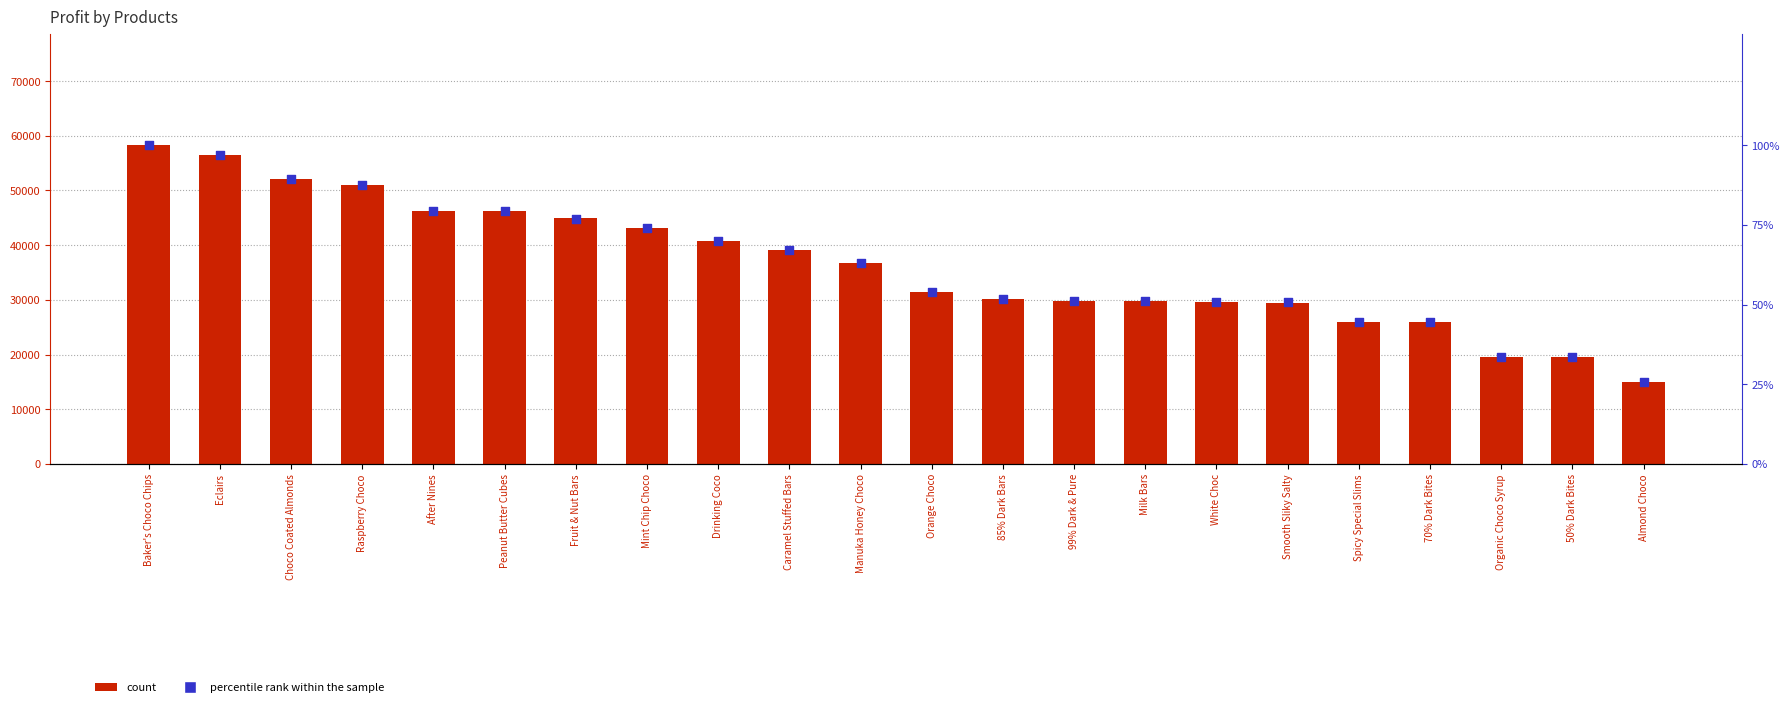

What is the total value across all series at 70% Dark Bites?

25943.4